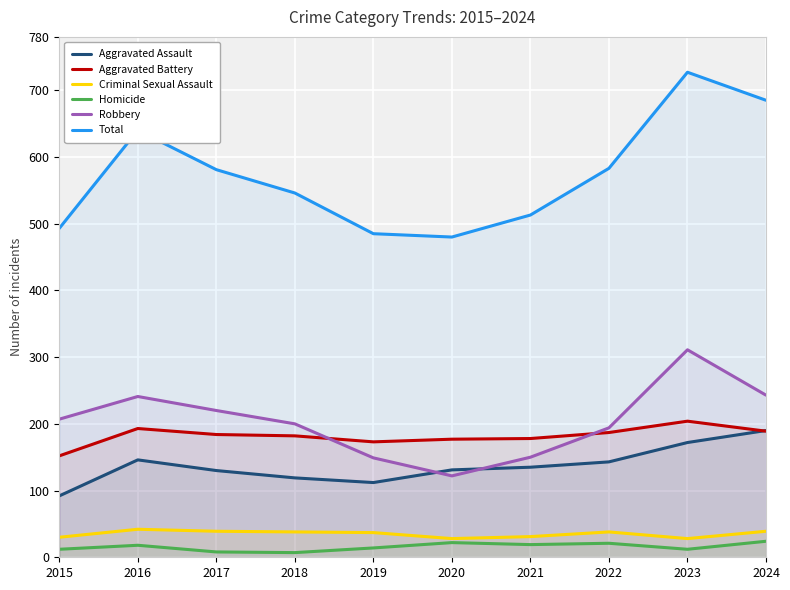

Rank the series by their maximum value, from lowest to highest.

Homicide, Criminal Sexual Assault, Aggravated Assault, Aggravated Battery, Robbery, Total